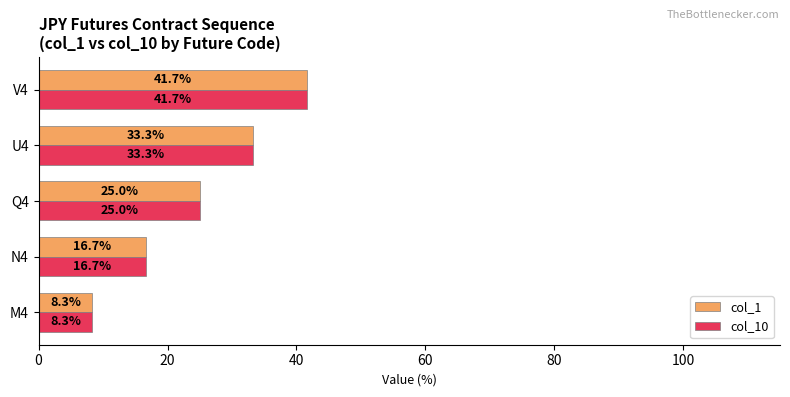

At which category is the sum across all series the highest?

V4